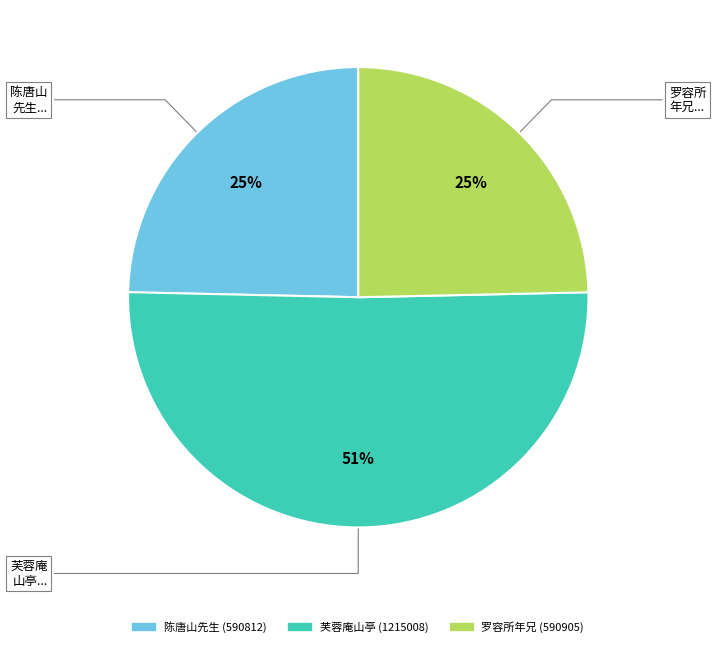

To the nearest percent, what is the difference between the largest and smallest slice percentages?

26%